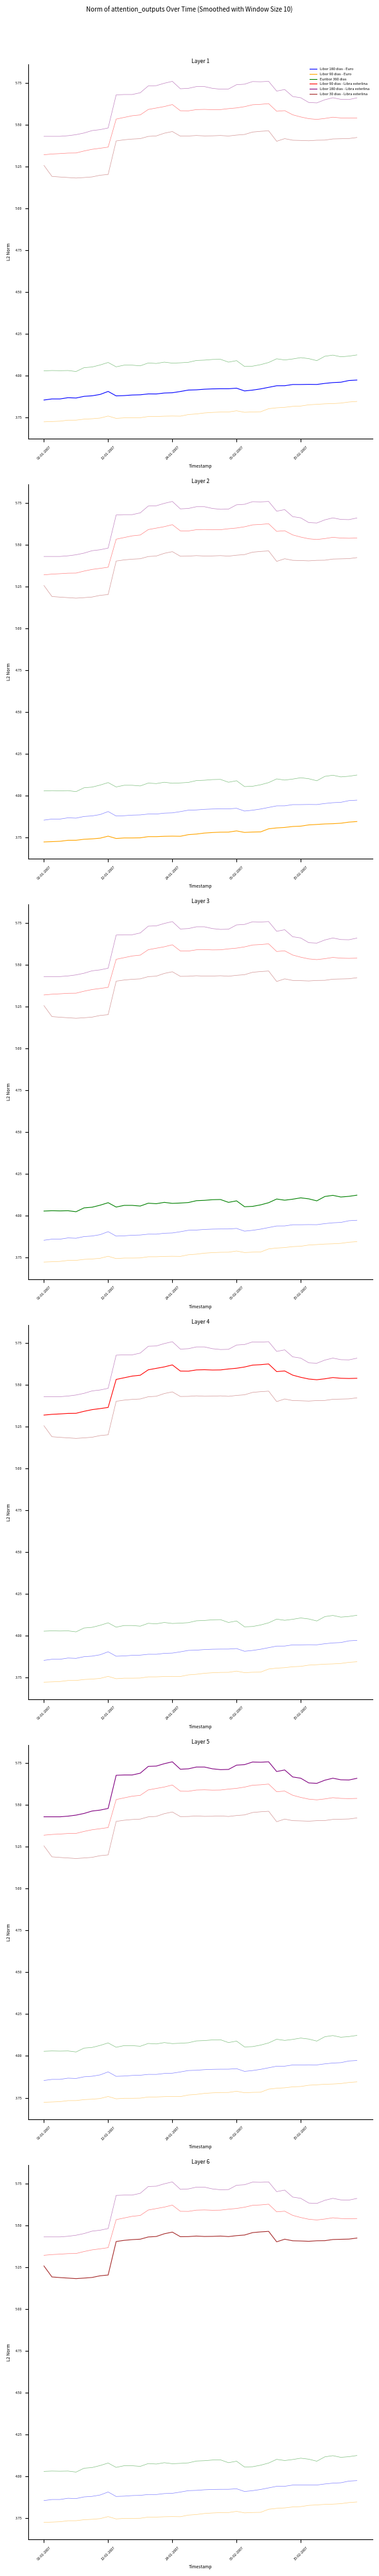

Read the Libor 180 dias - Euro value at 18.

3.9